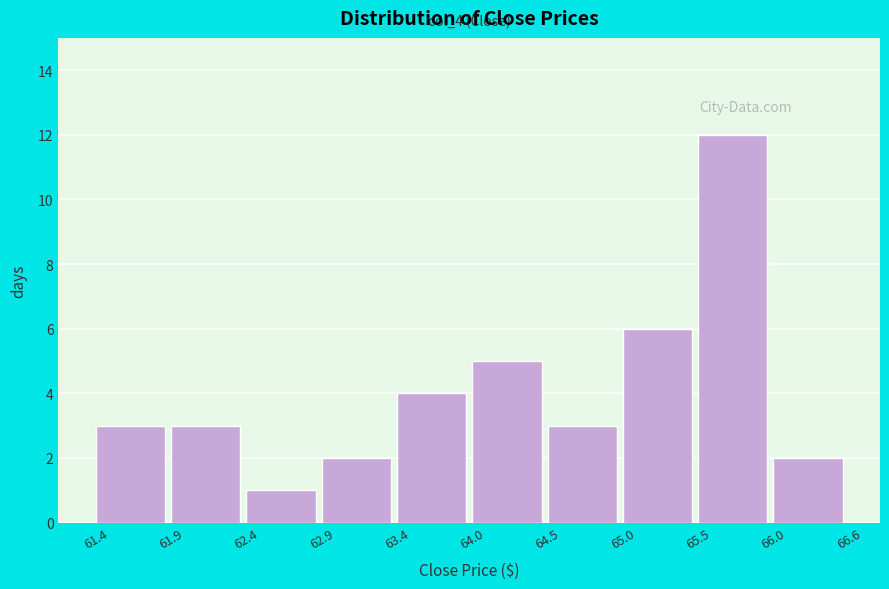

Over which range of the x-axis is the bar tallest?

65.5 to 66.0